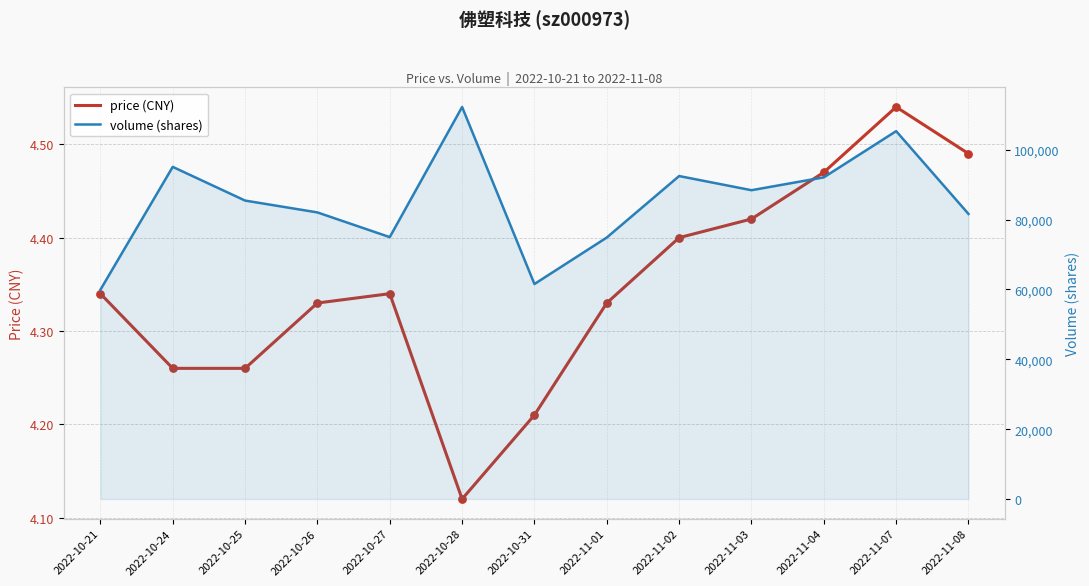

What are all the series names shown in the legend?

price, volume